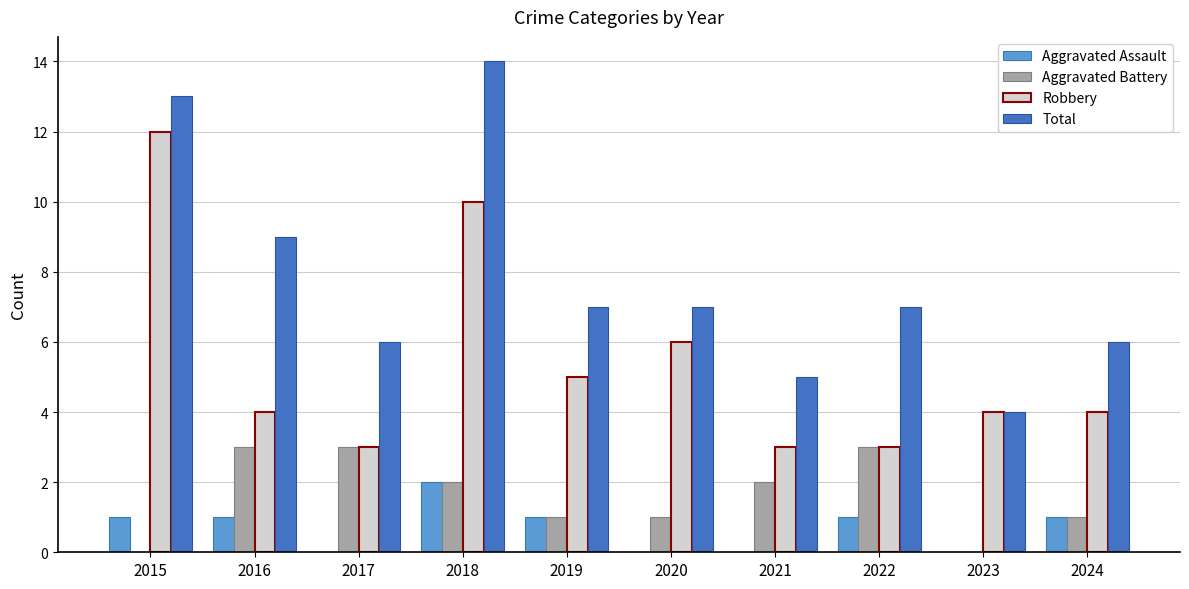

Which series has the widest spread of values?

Total